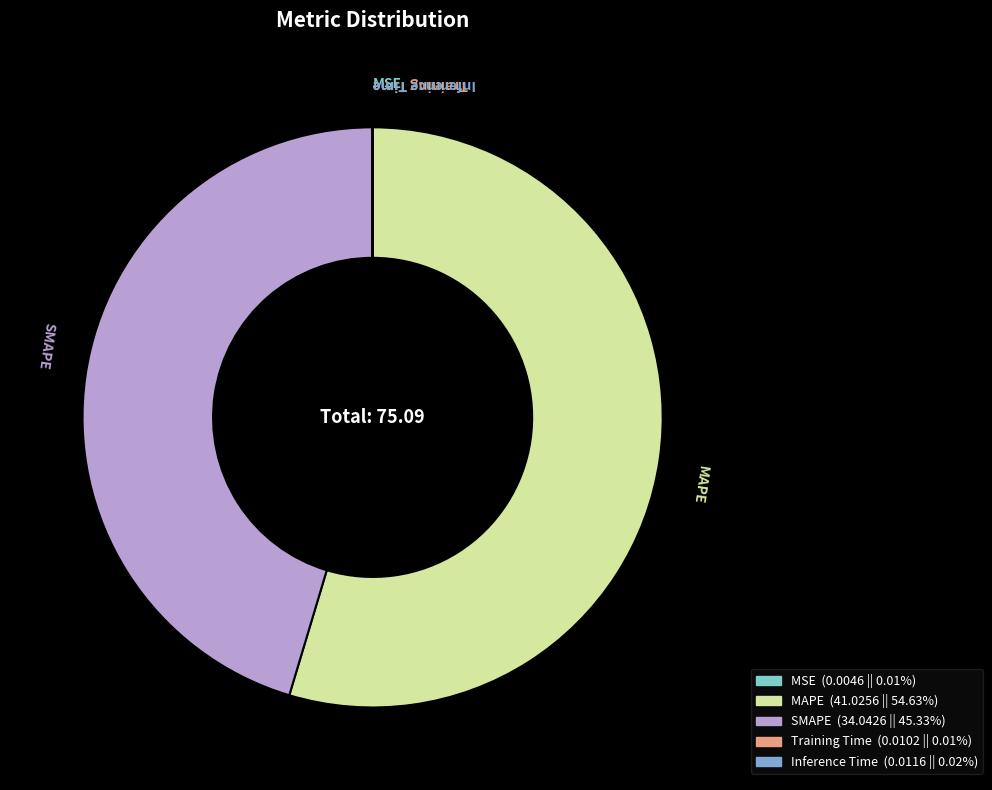

Which slice represents more than half of the pie?

MAPE